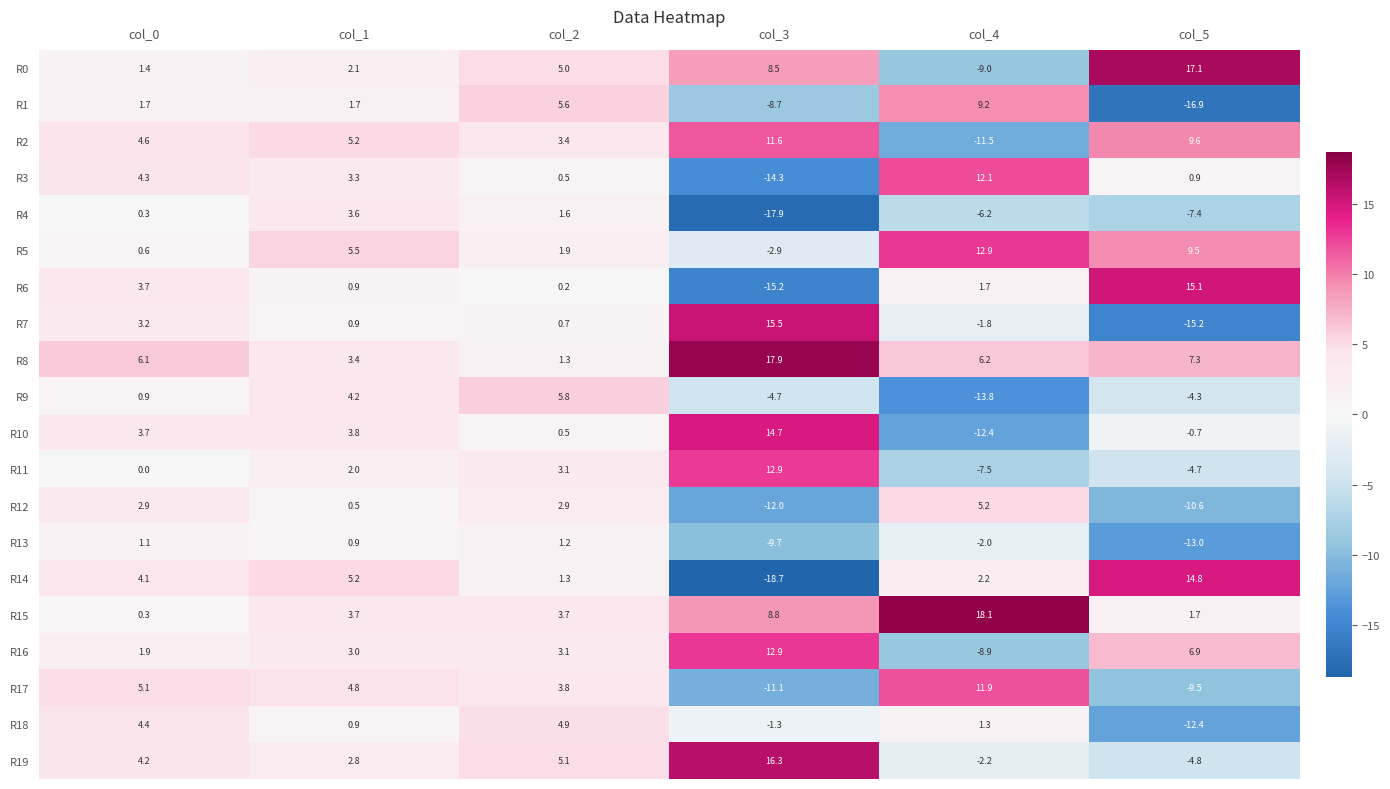

How many series are shown in this chart?

20